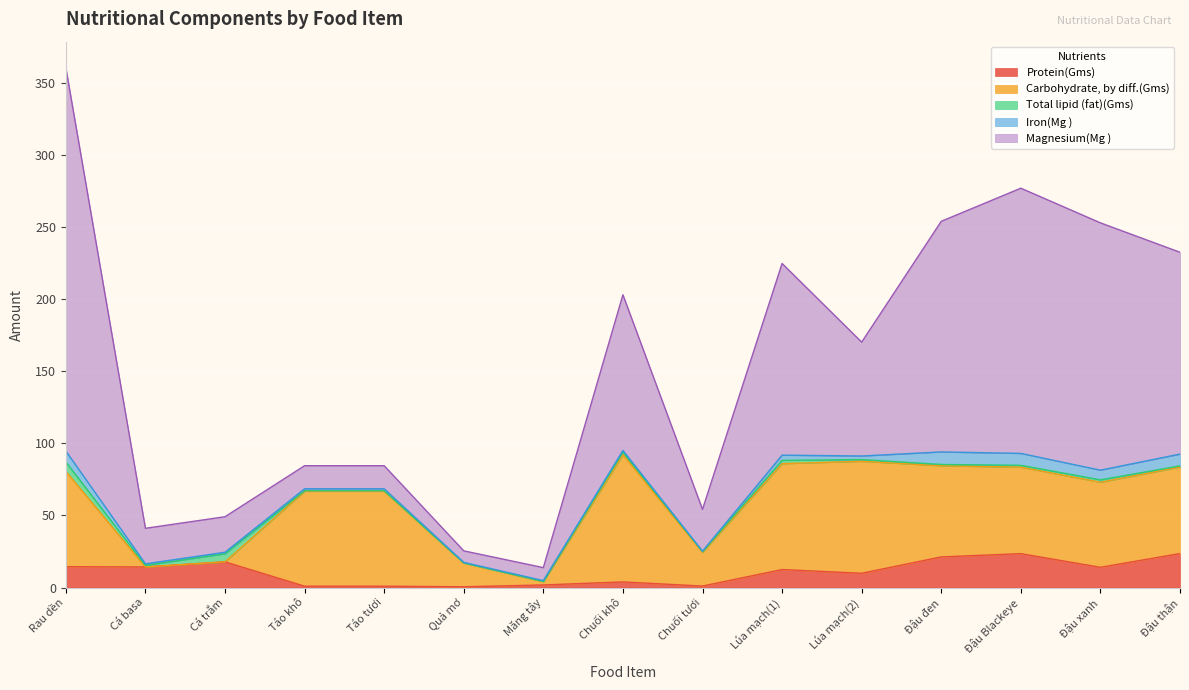

What position from the left is Lúa mạch(1)?

10